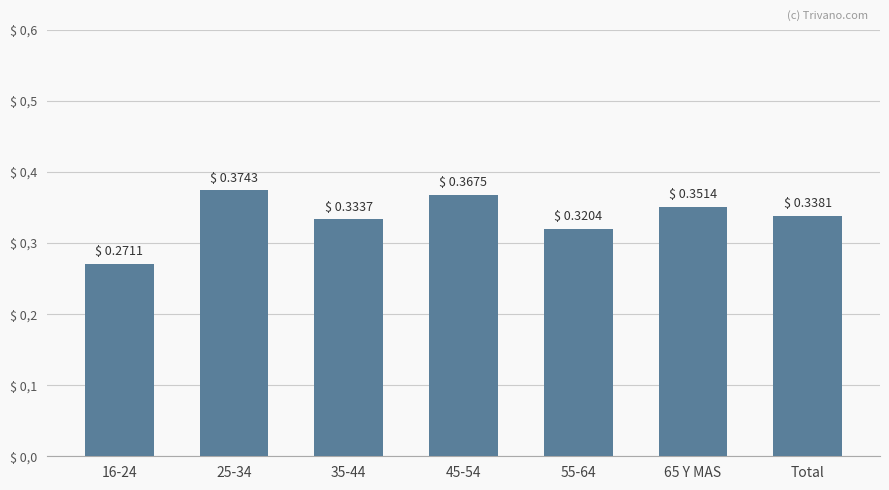

What is the sum of the values at 16-24 and 45-54?

0.6